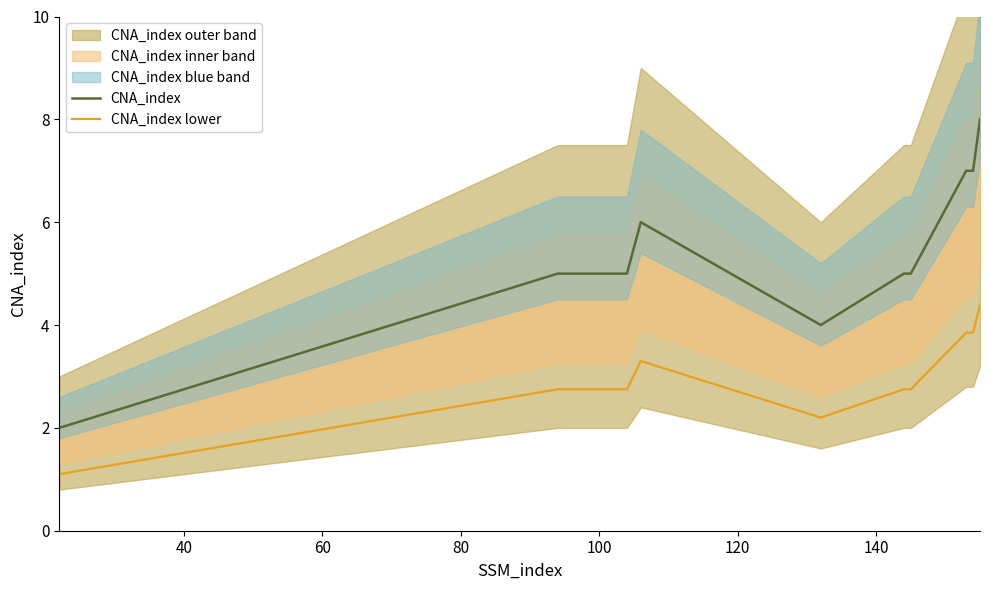

True or false: CNA_index and CNA_index lower intersect in this chart.

False